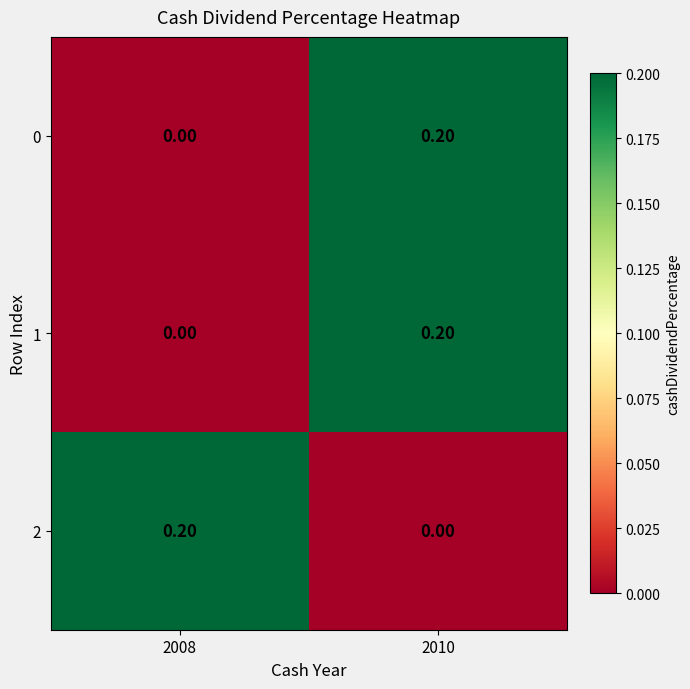

What is the total value across all series at 2010?

0.4